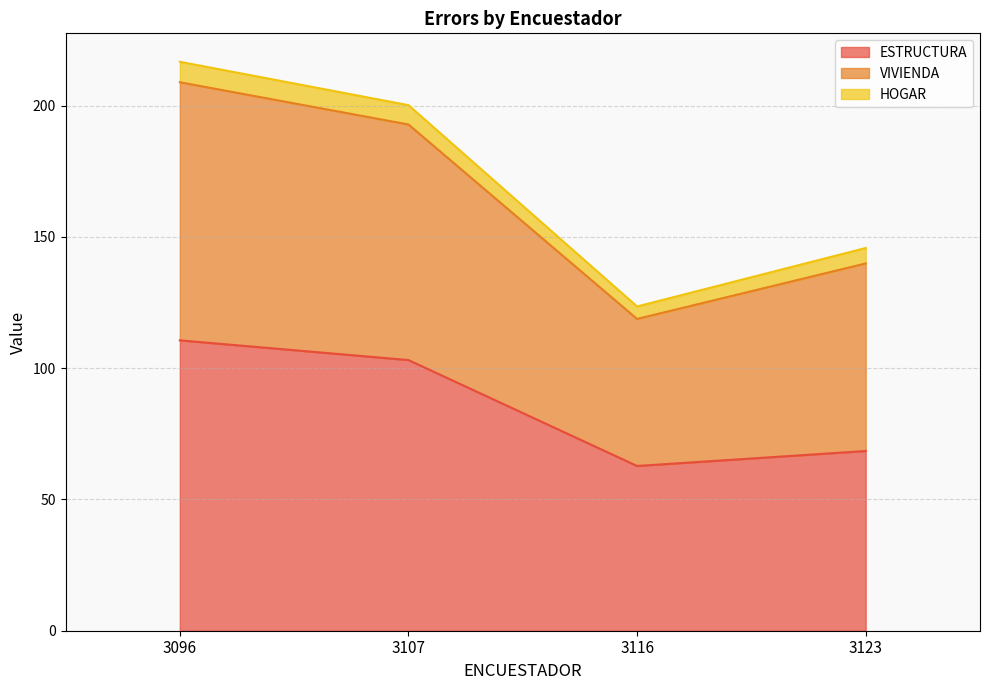

Is it true that ESTRUCTURA equals 62.8 at 3116?

True